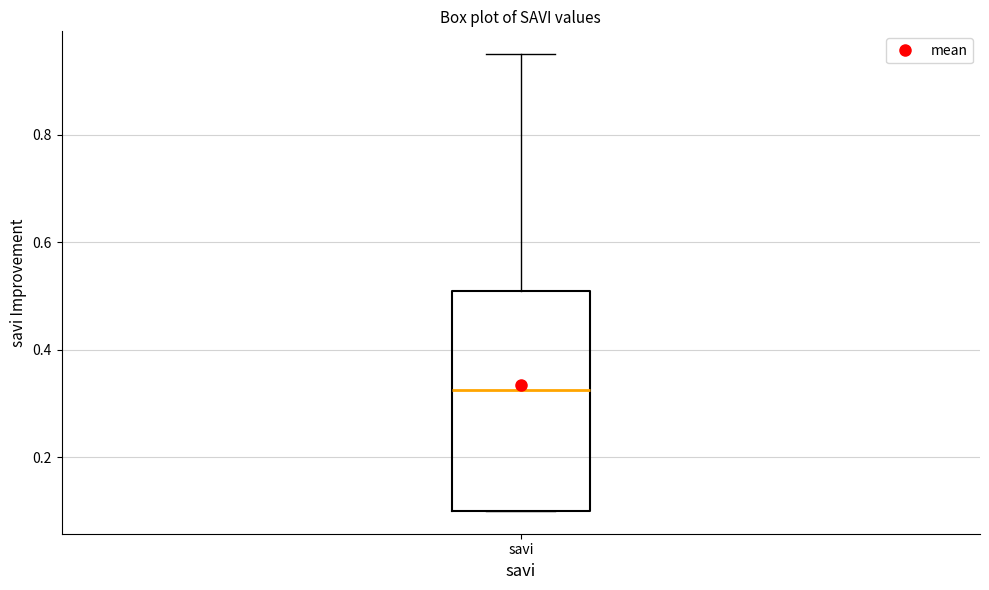

Where is the upper edge of the box for savi on the y-axis? The values are not printed on the chart, so give them approximately, as read against the axis.

0.52